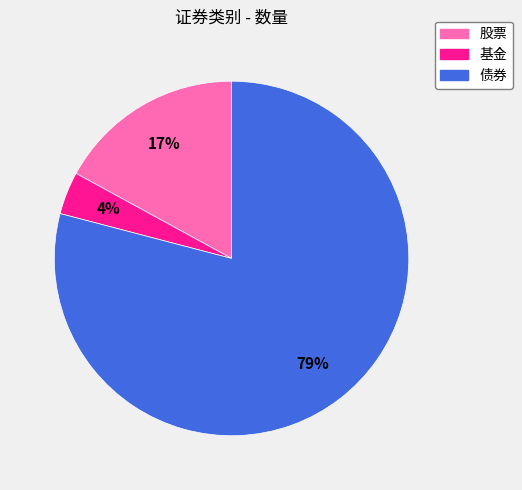

What is the ratio of the value at 基金 to the value at 股票?

0.2